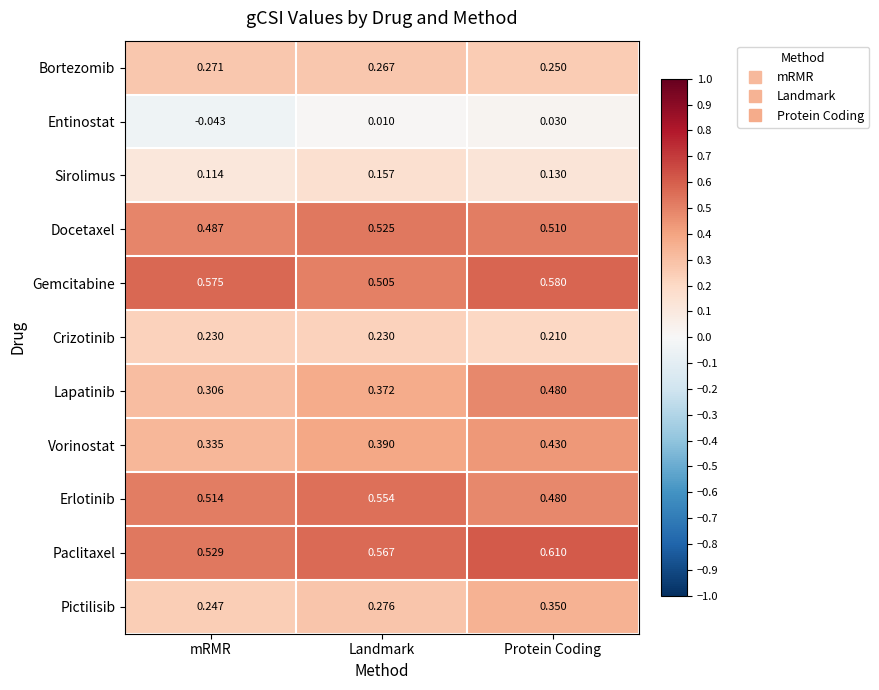

Which series has the widest spread of values?

Lapatinib